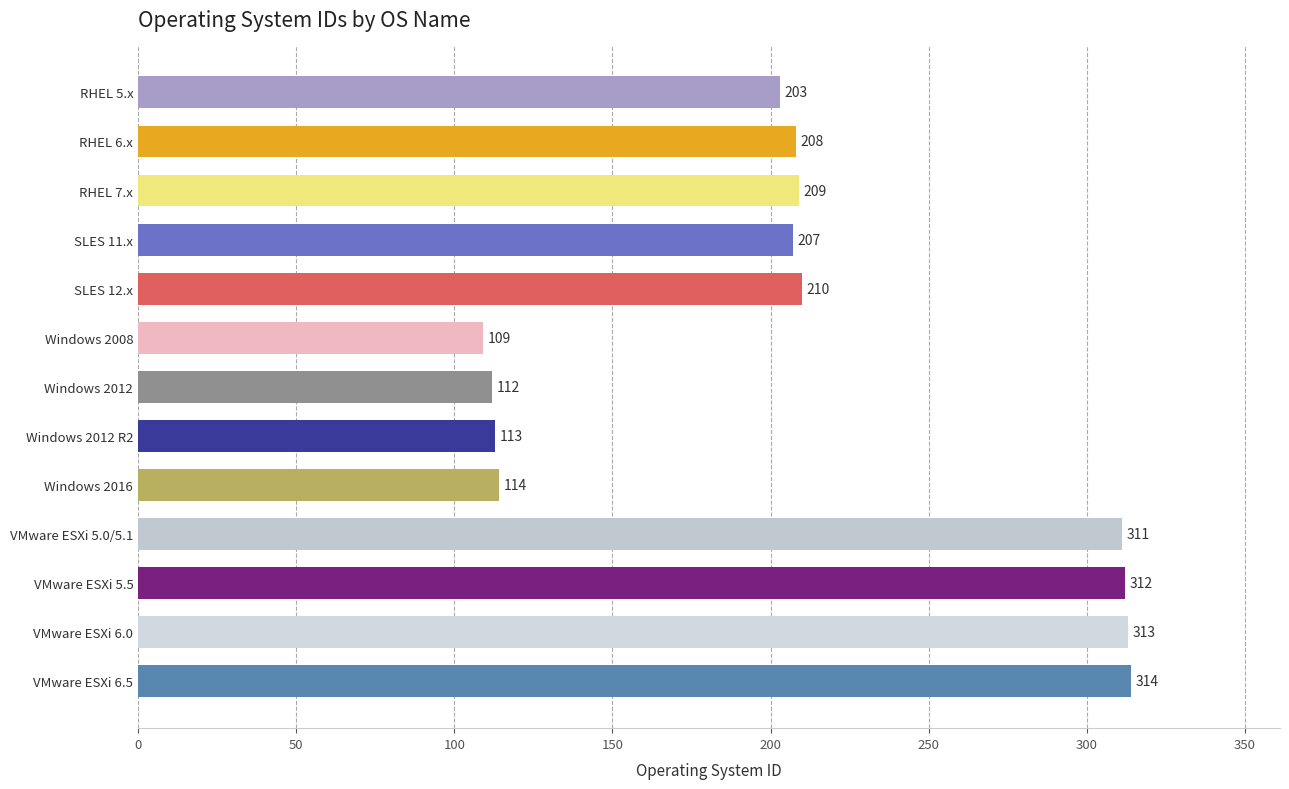

Between VMware ESXi 5.5 and Windows 2016, which is larger?

VMware ESXi 5.5